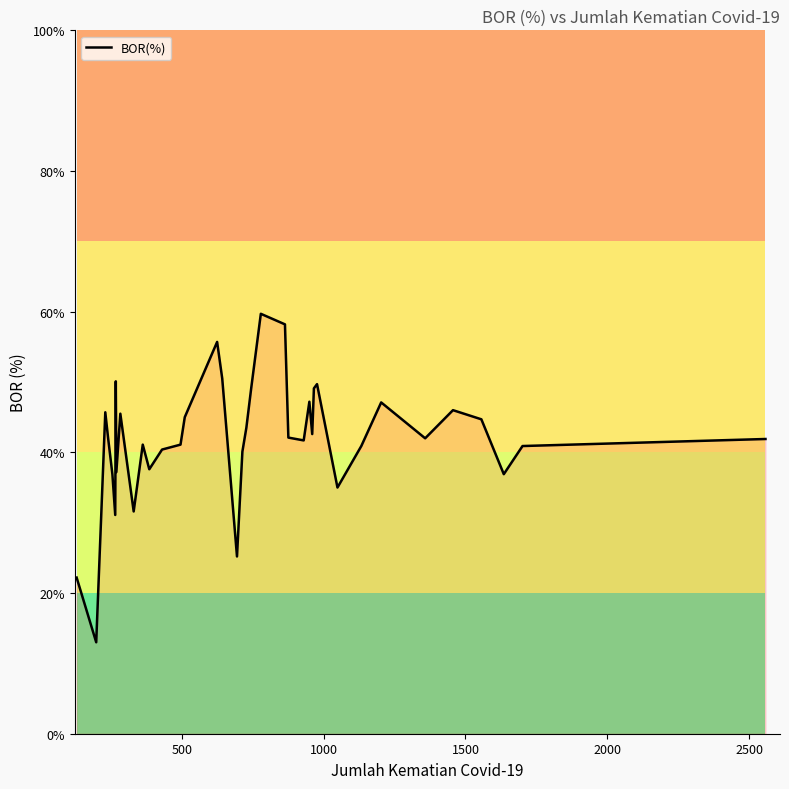

Reading left to right, what are all the values shown in this chart?

22.2	13.0	45.7	42.0	36.9	31.1	50.1	37.2	45.5	31.6	41.1	37.6	40.4	41.1	45.0	55.7	50.5	25.2	40.1	43.5	49.1	59.7	58.2	42.1	41.7	47.2	42.6	49.1	49.7	35.0	40.9	47.1	42.0	46.0	44.7	36.9	40.9	41.9